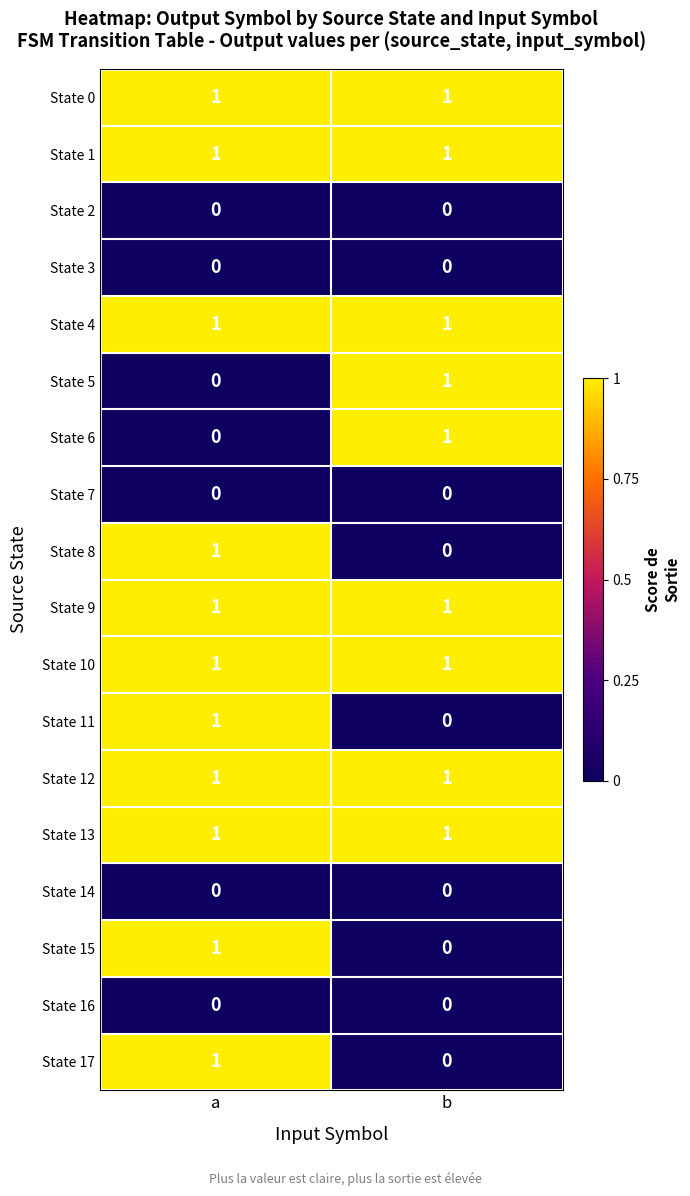

Is it true that State 14 equals 0 at b?

True